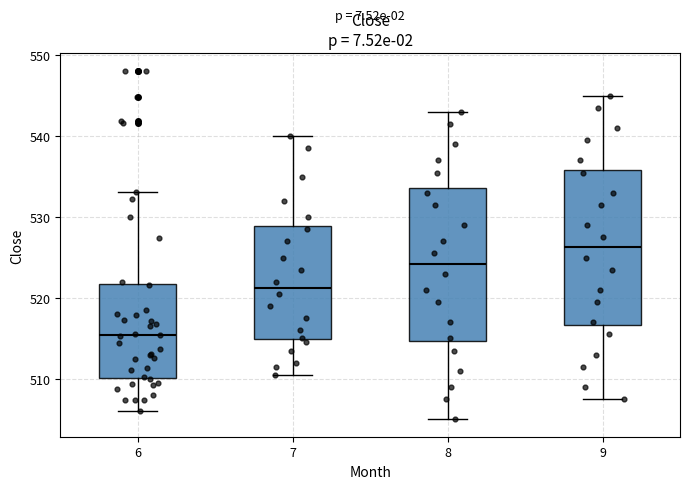

Where does the upper whisker of the box at x = 9 end on the y-axis? The values are not printed on the chart, so give them approximately, as read against the axis.

545